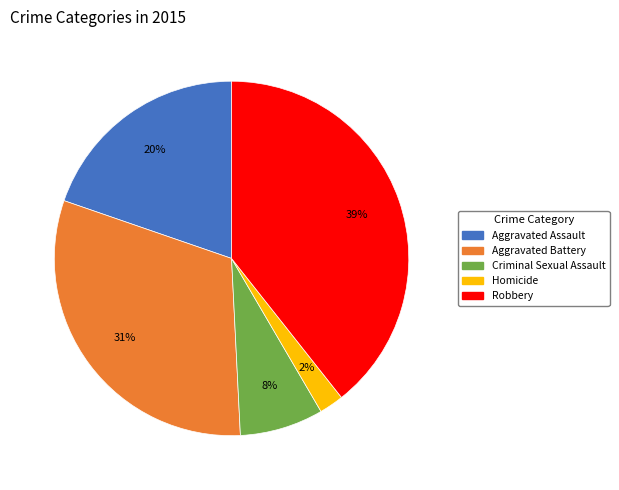

To the nearest percent, what is the difference between the Robbery and Aggravated Battery slice percentages?

8%